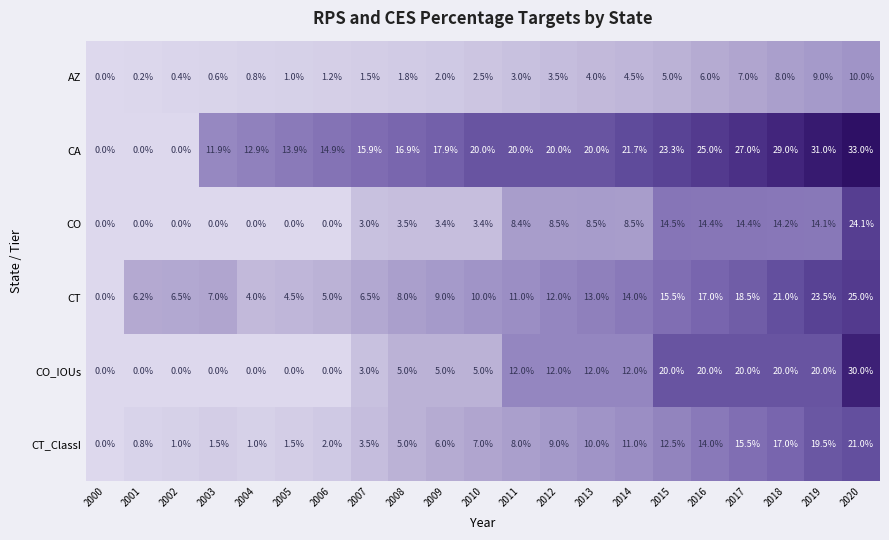

Where is CT_ClassI nearest to the value 10?

2013